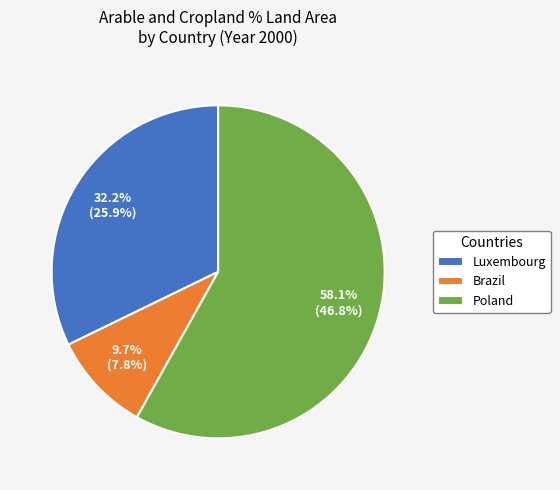

To the nearest percent, what is the average slice percentage?

33%